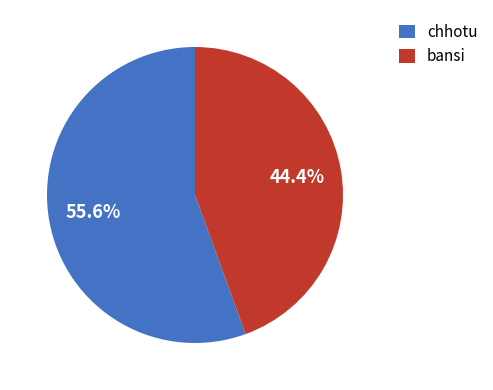

Which category has the biggest portion of the pie?

chhotu